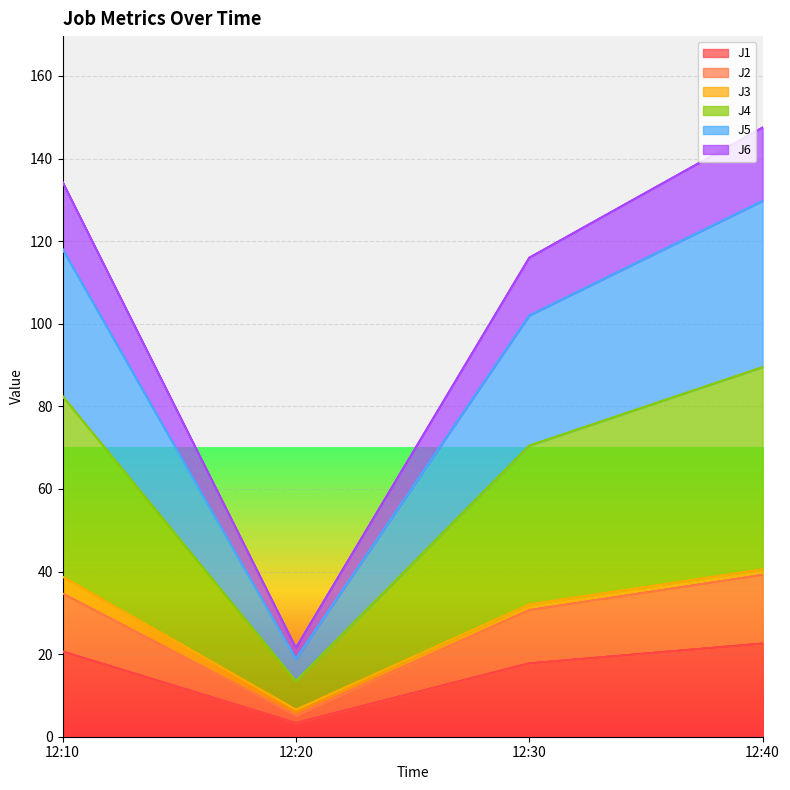

True or false: J4 and J6 cross at least once.

False